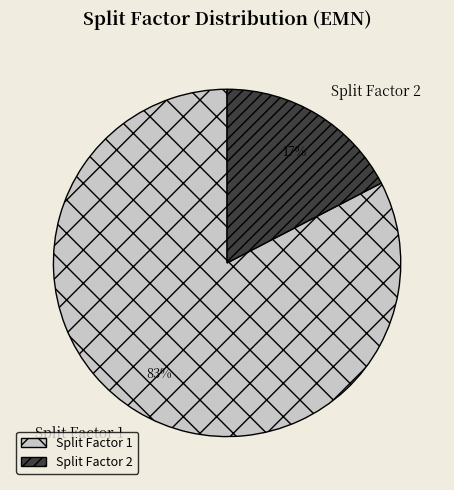

How many slices are in this pie chart?

2